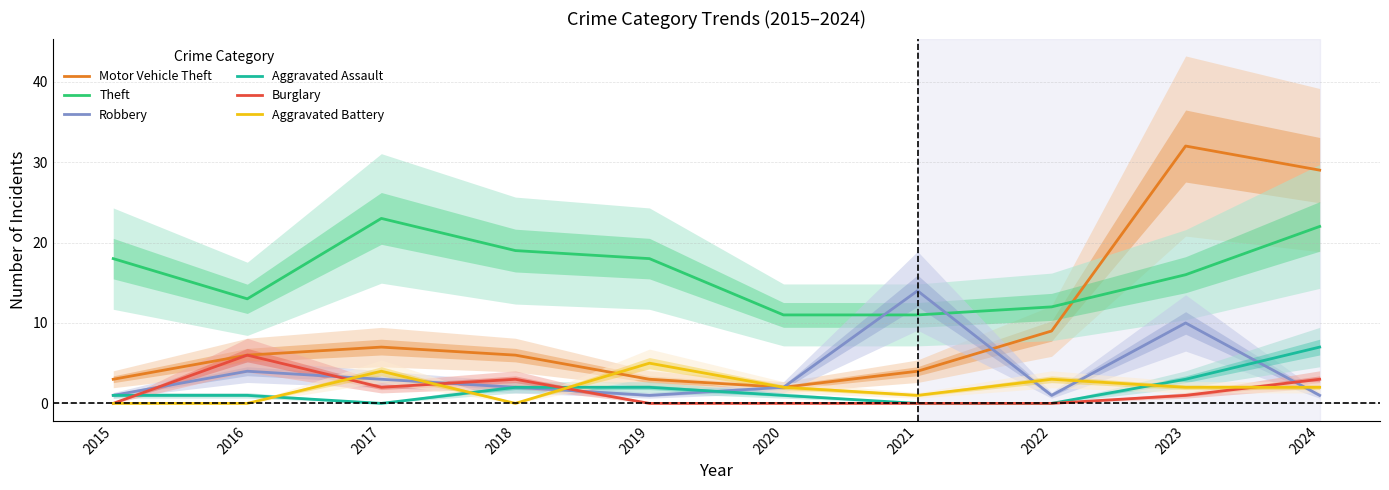

The value of Robbery at 2016 is 4. True or false?

True